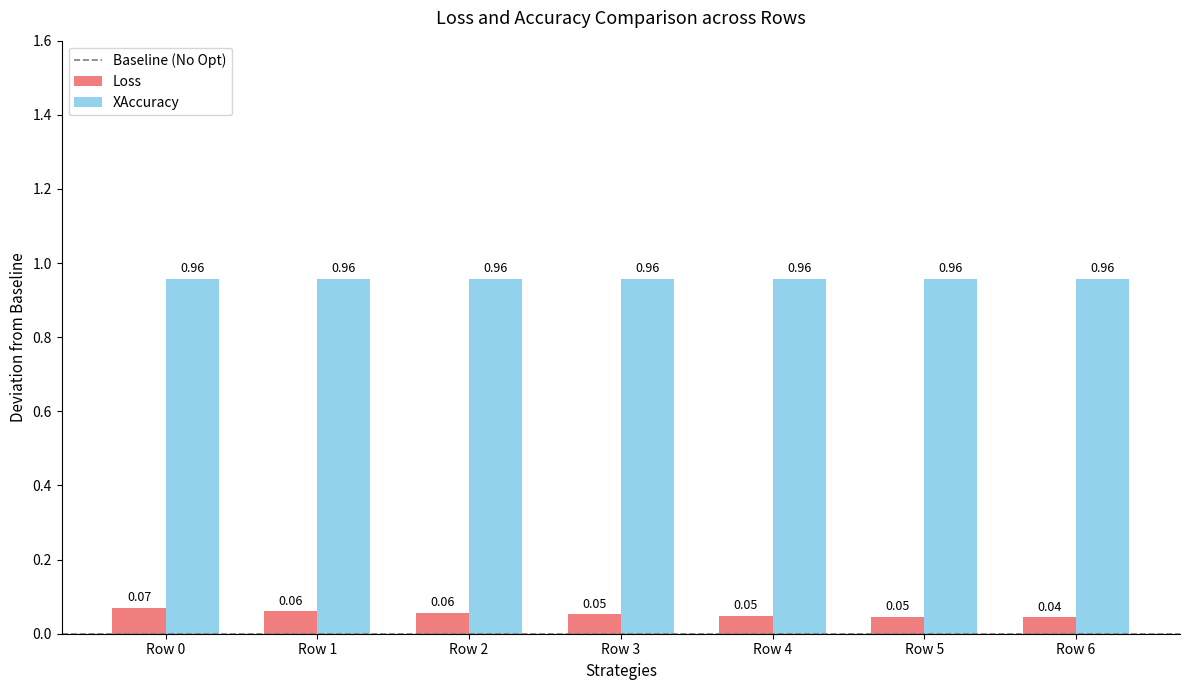

Which series has the widest spread of values?

Loss